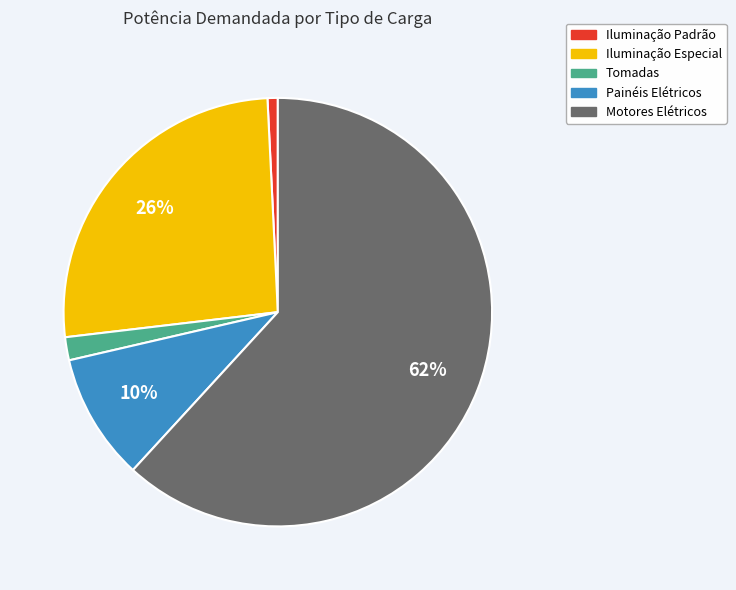

Rank the categories by value from highest to lowest.

Motores Elétricos, Iluminação Especial, Painéis Elétricos, Tomadas, Iluminação Padrão